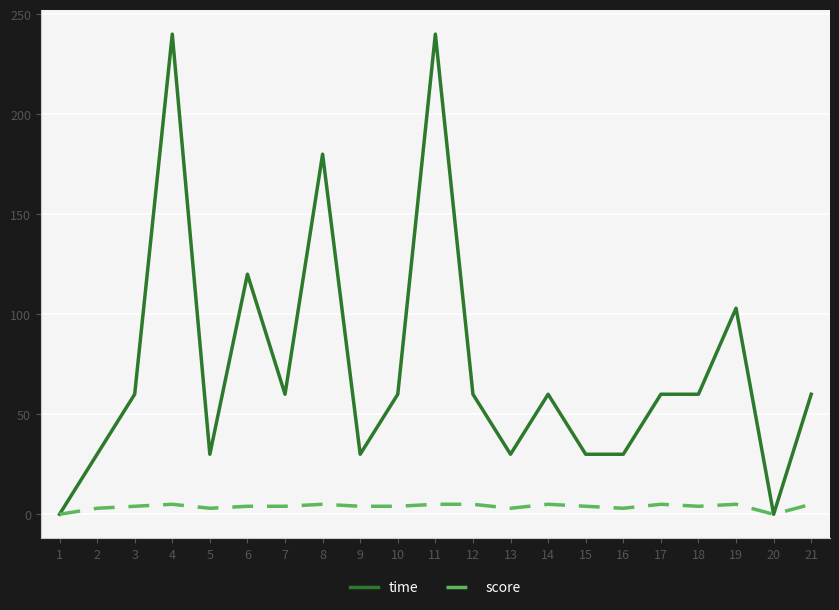

True or false: time has a value of 146 at 20.

False